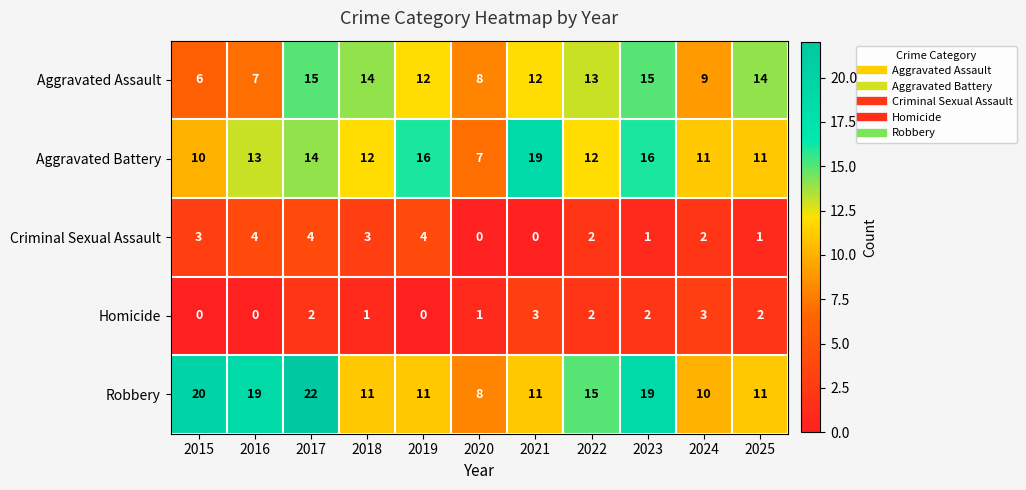

At which label is Robbery closest to 15?

2022